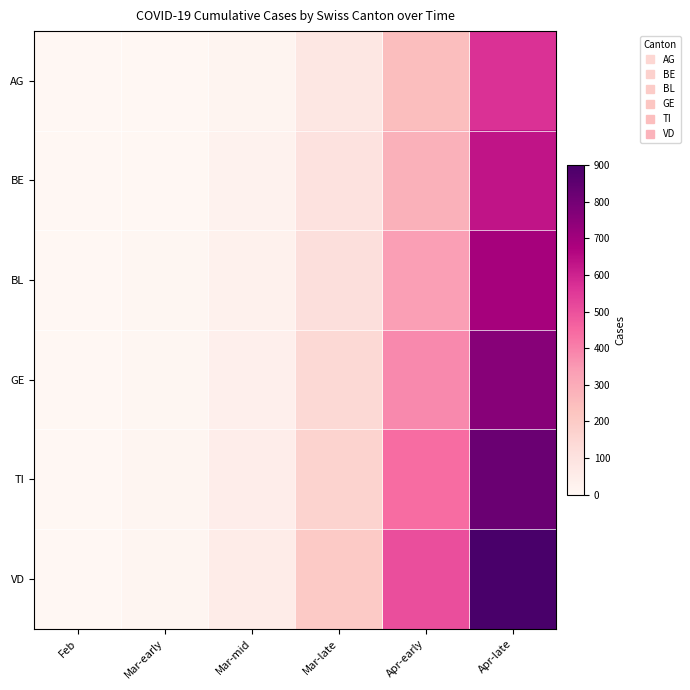

Reading left to right, list all the values displayed in this chart.

AG: Feb=0	Mar-early=1	Mar-mid=14	Mar-late=79	Apr-early=246	Apr-late=569
BE: Feb=0	Mar-early=2	Mar-mid=22	Mar-late=99	Apr-early=283	Apr-late=630
BL: Feb=0	Mar-early=4	Mar-mid=31	Mar-late=114	Apr-early=335	Apr-late=691
GE: Feb=0	Mar-early=5	Mar-mid=38	Mar-late=144	Apr-early=380	Apr-late=757
TI: Feb=0	Mar-early=9	Mar-mid=47	Mar-late=166	Apr-early=441	Apr-late=820
VD: Feb=0	Mar-early=10	Mar-mid=56	Mar-late=201	Apr-early=506	Apr-late=900